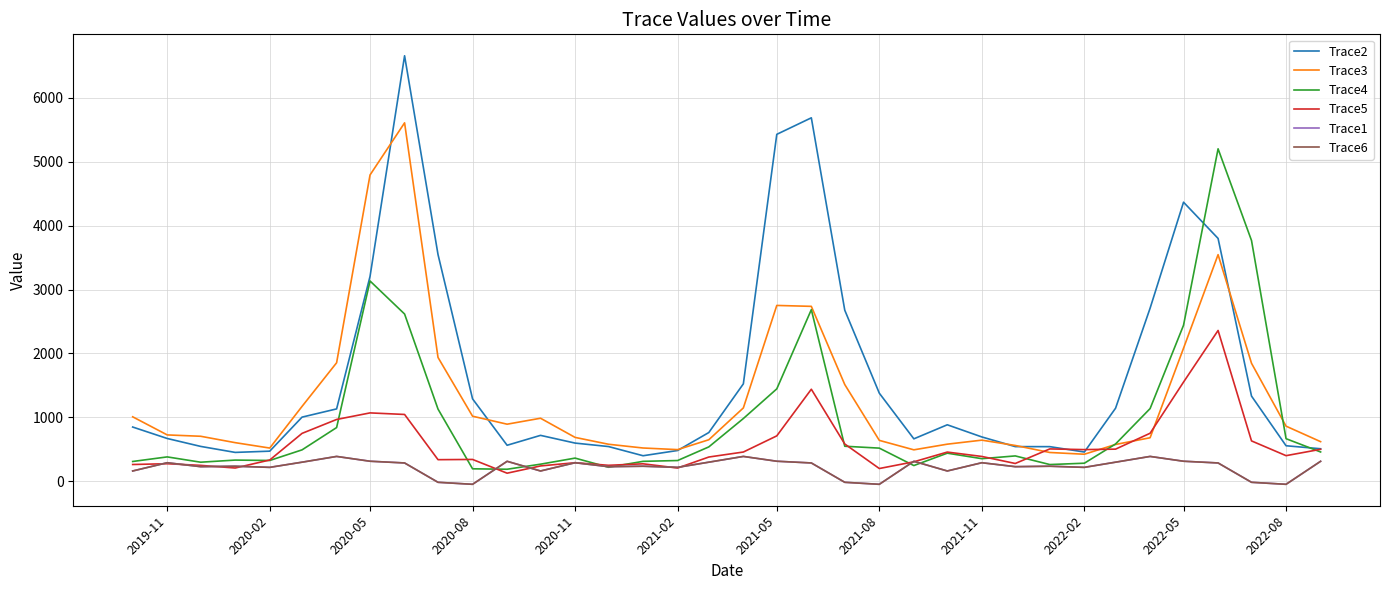

Does the chart have visible grid lines?

Yes